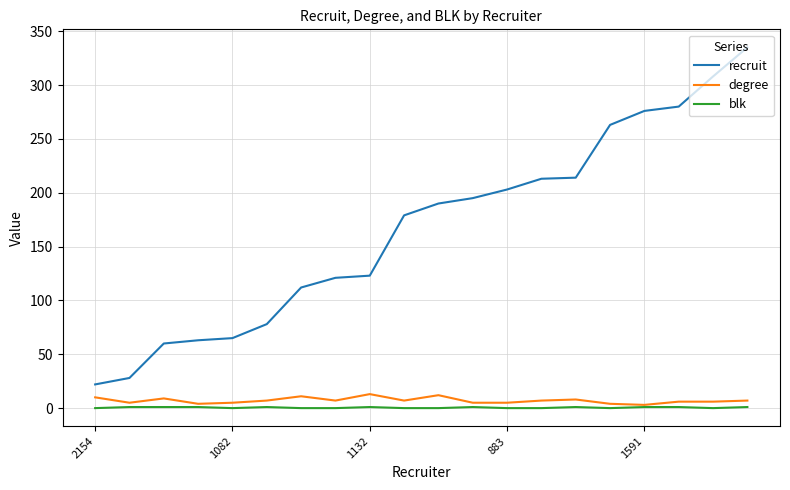

True or false: blk and recruit intersect in this chart.

False